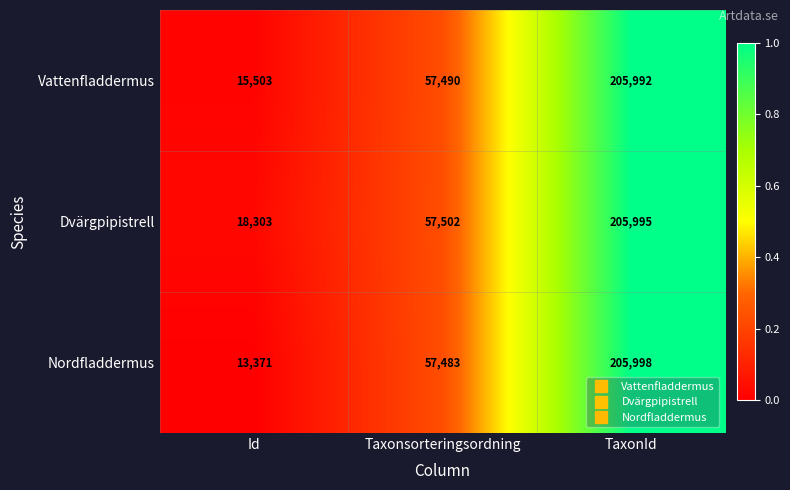

What is the total value across all series at Id?

47177